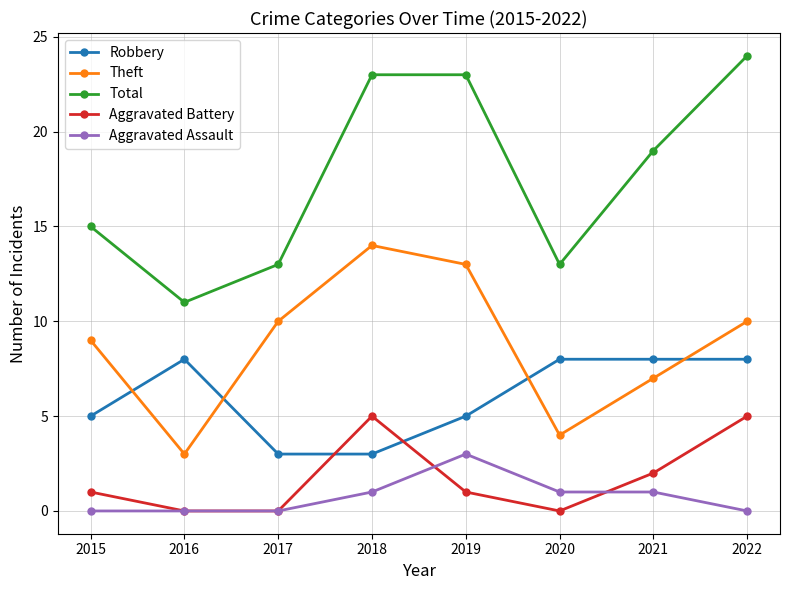

True or false: Total and Aggravated Battery intersect in this chart.

False